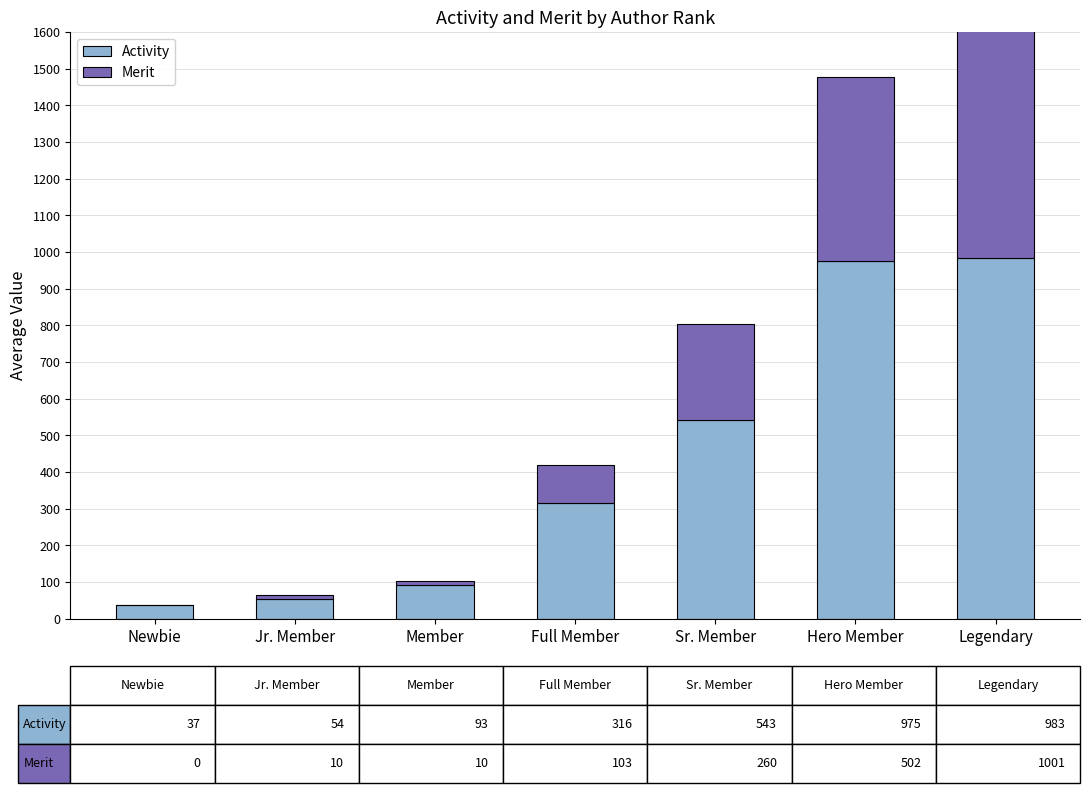

What is the sum of all Merit values?

1886